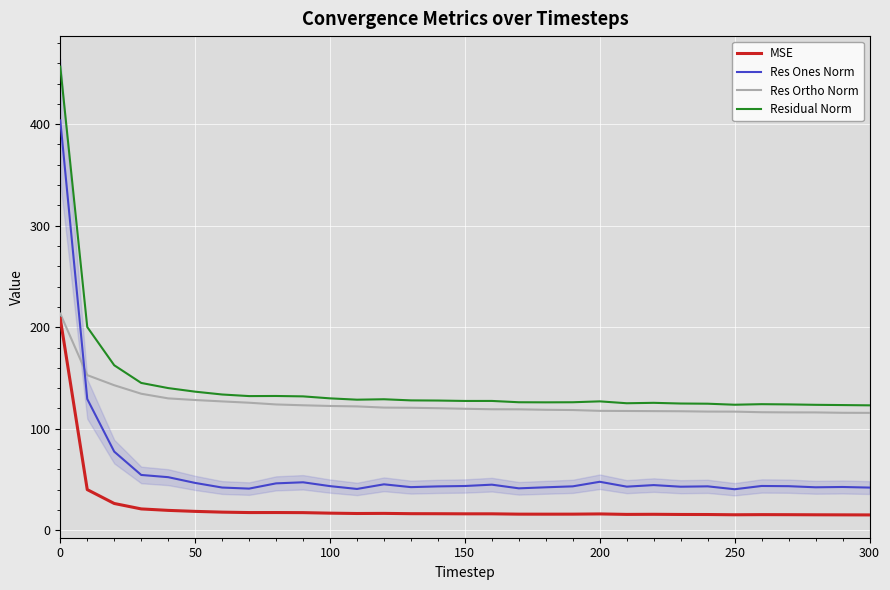

Which series has the largest total across all categories?

Residual Norm